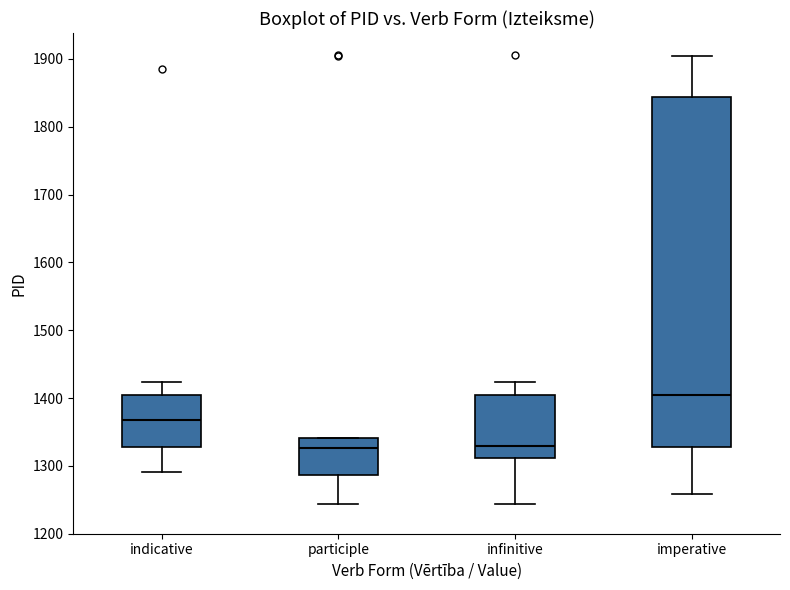

Reading left to right, read every box against the y-axis: the position of its median line, the range the box covers, and the ends of its whiskers. The values are not printed on the chart, so give them approximately, as read against the axis.

indicative: median 1370, box 1330 to 1410, whiskers 1290 to 1420
participle: median 1330, box 1290 to 1340, whiskers 1240 to 1340
infinitive: median 1330, box 1310 to 1410, whiskers 1240 to 1420
imperative: median 1410, box 1330 to 1840, whiskers 1260 to 1900